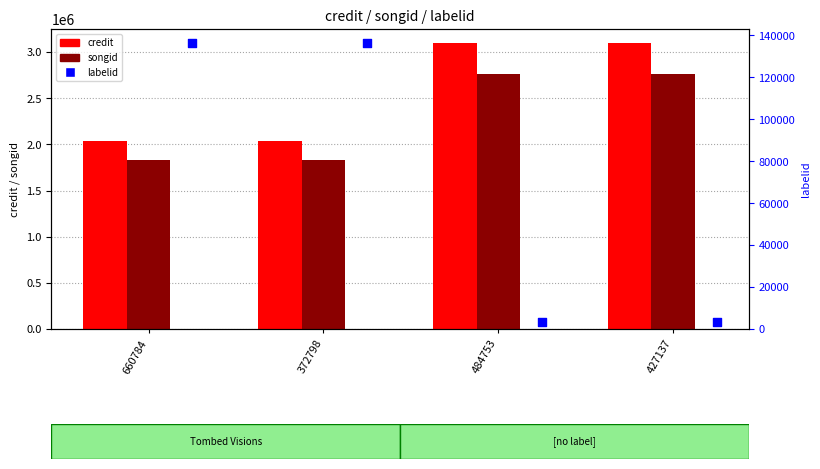

At how many categories does at least one series exceed 2137056?

2